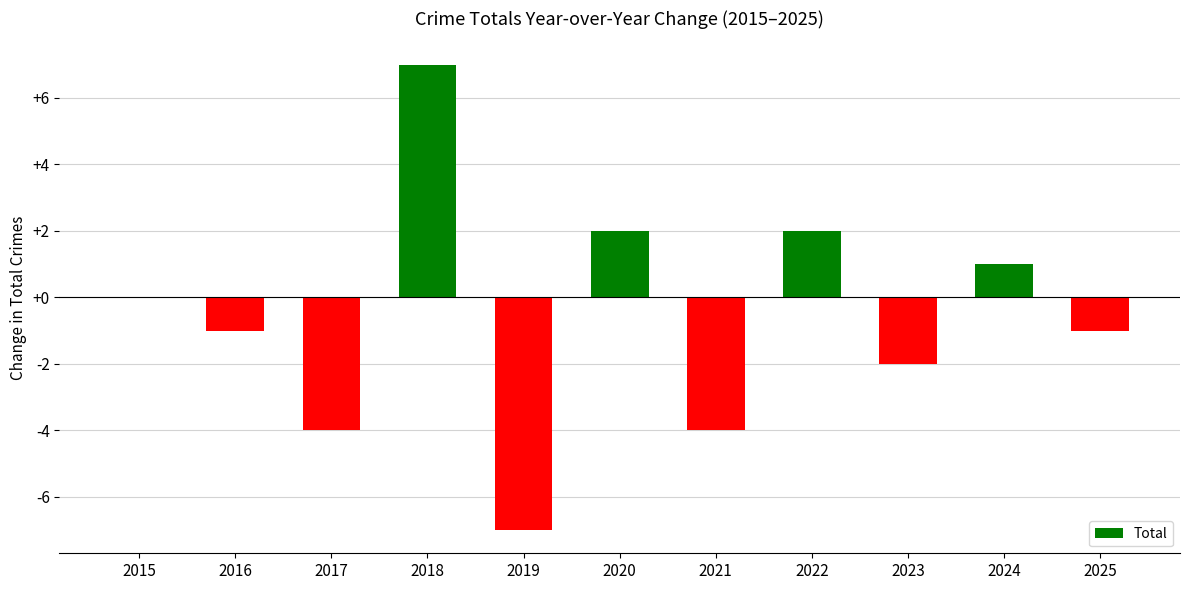

At which label is the value closest to 0?

2015